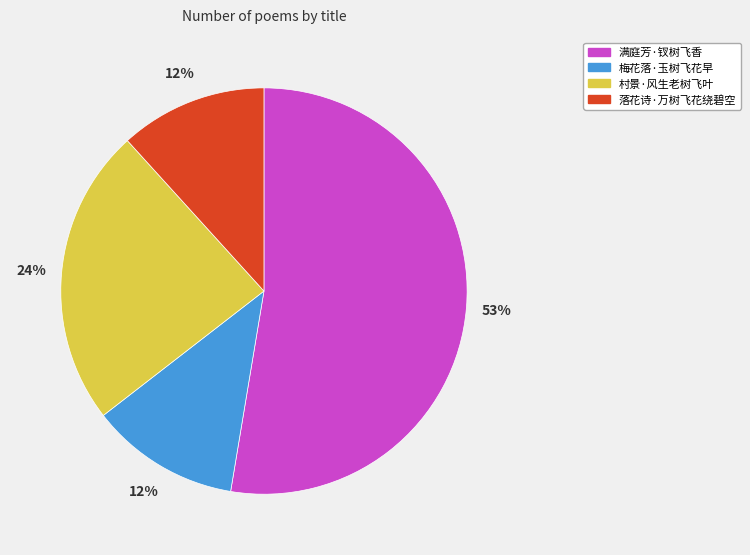

Is there any slice that represents more than half of the pie?

Yes